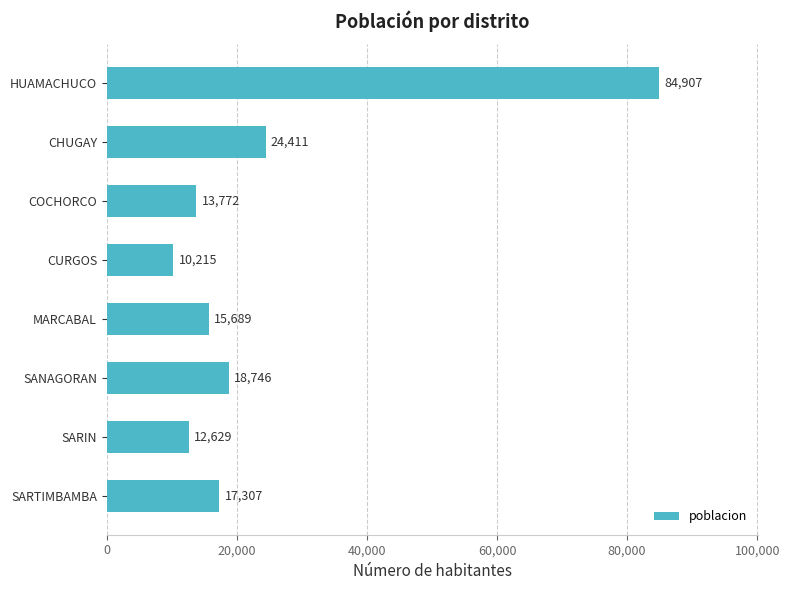

How many bars are there in total?

8